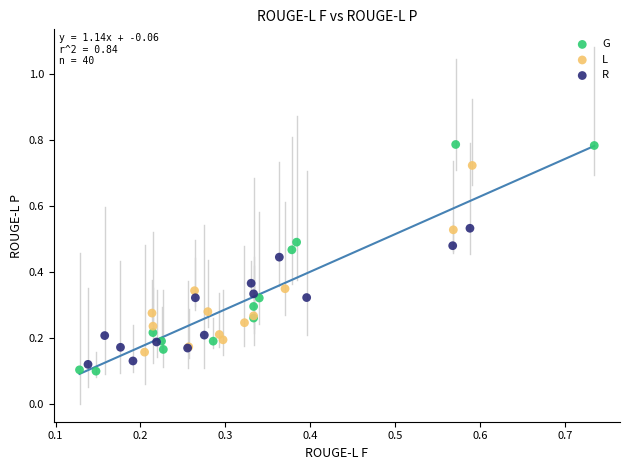

Which series reaches the maximum Y coordinate?

G